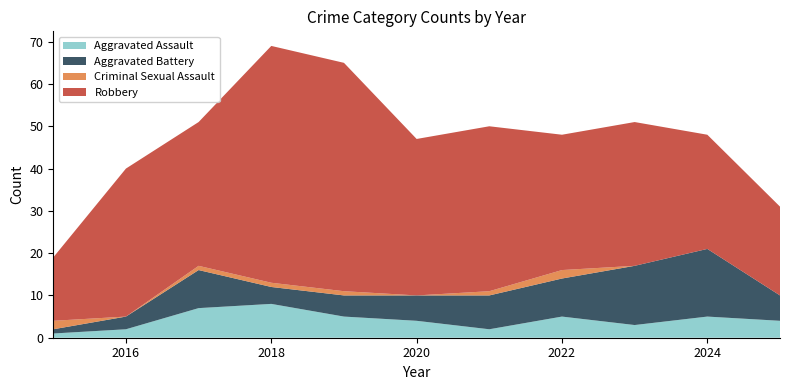

Reading left to right, list all the values displayed in this chart.

Aggravated Assault: 1	2	7	8	5	4	2	5	3	5	4
Aggravated Battery: 1	3	9	4	5	6	8	9	14	16	6
Criminal Sexual Assault: 2	0	1	1	1	0	1	2	0	0	0
Robbery: 15	35	34	56	54	37	39	32	34	27	21